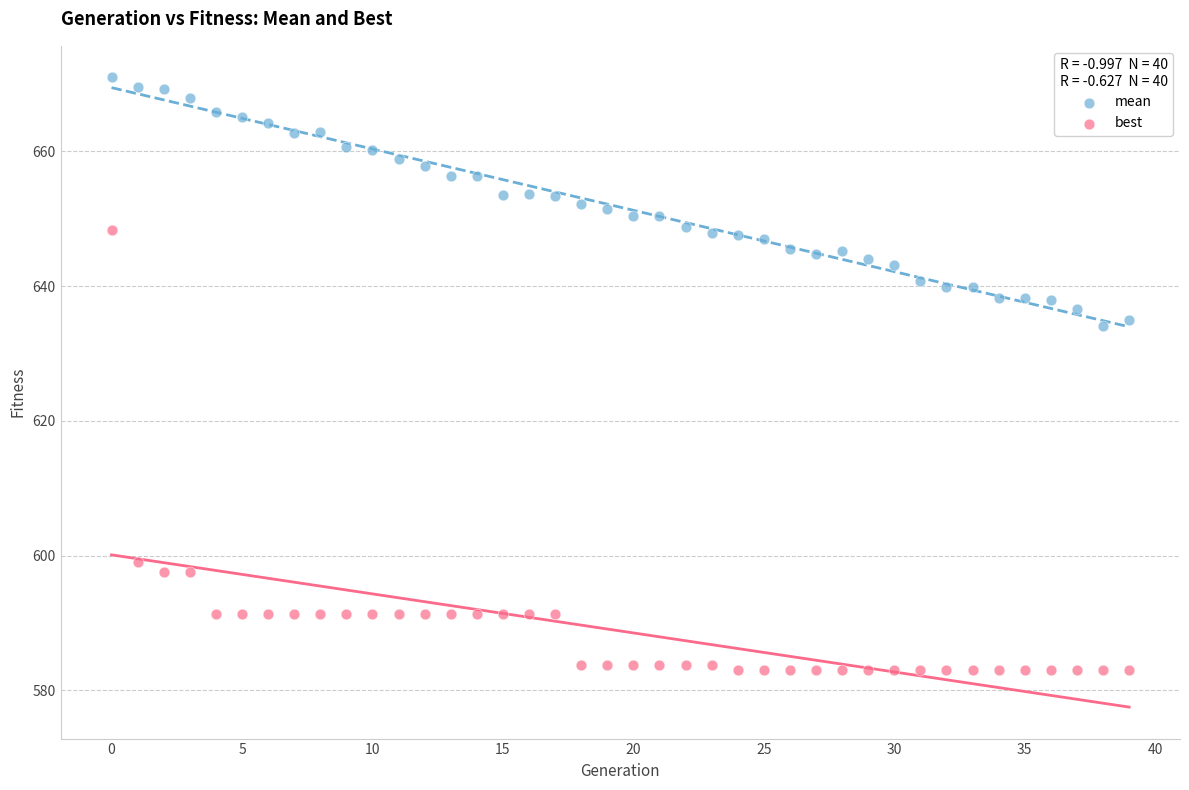

Which series has the largest Y range (max minus min)?

best